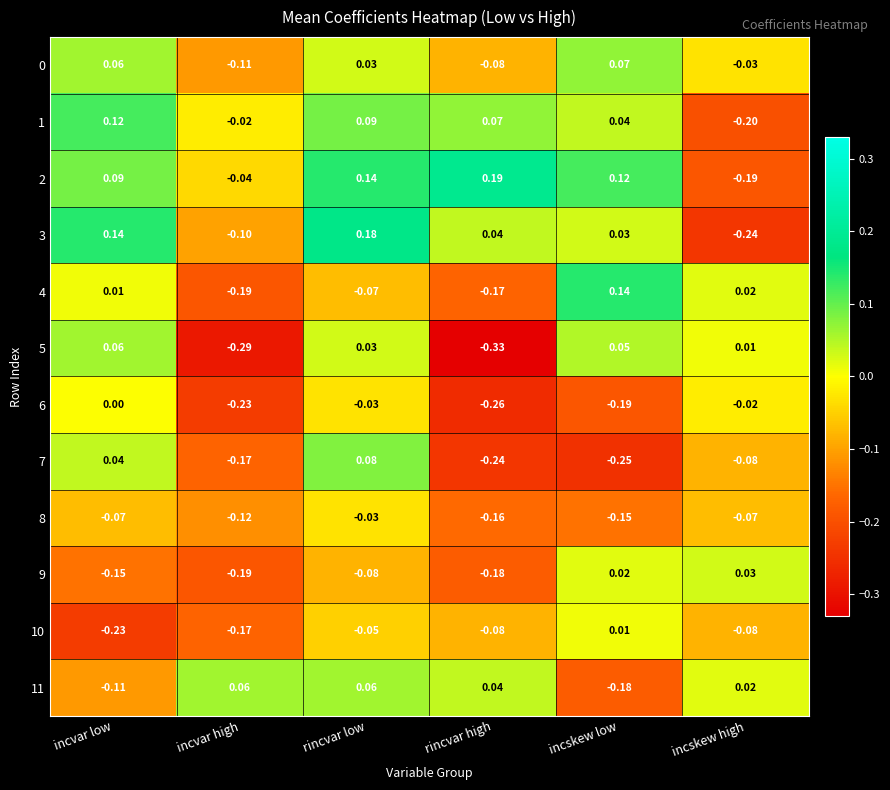

At which category does the chart reach its peak across all series?

rincvar high